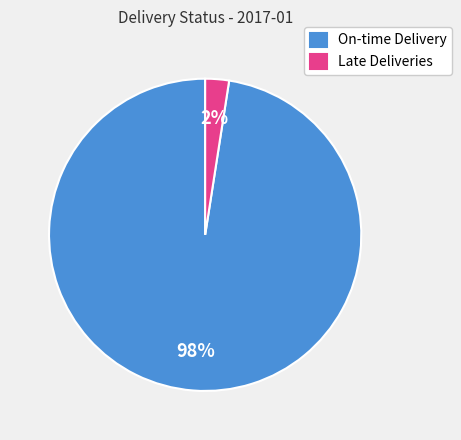

What is the largest slice in the pie chart?

On-time Delivery